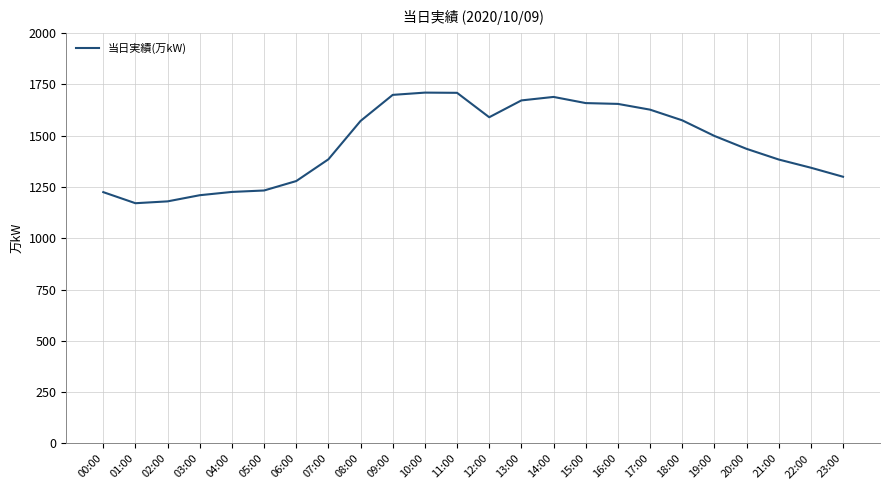

Approximately how many times larger is the value at 12:00 compared to 03:00?

1.3